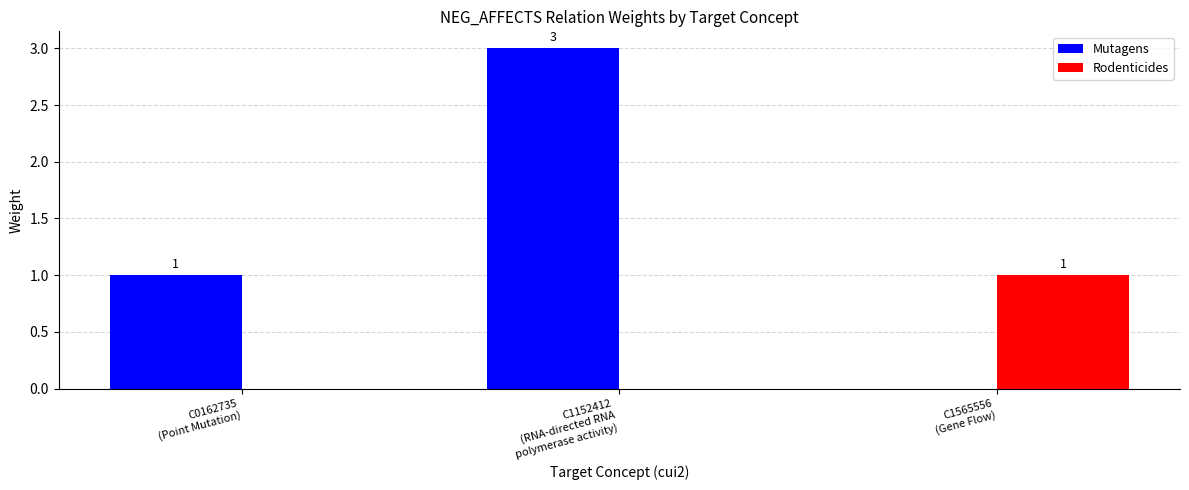

At which label is the value closest to 2?

C0162735
(Point Mutation)